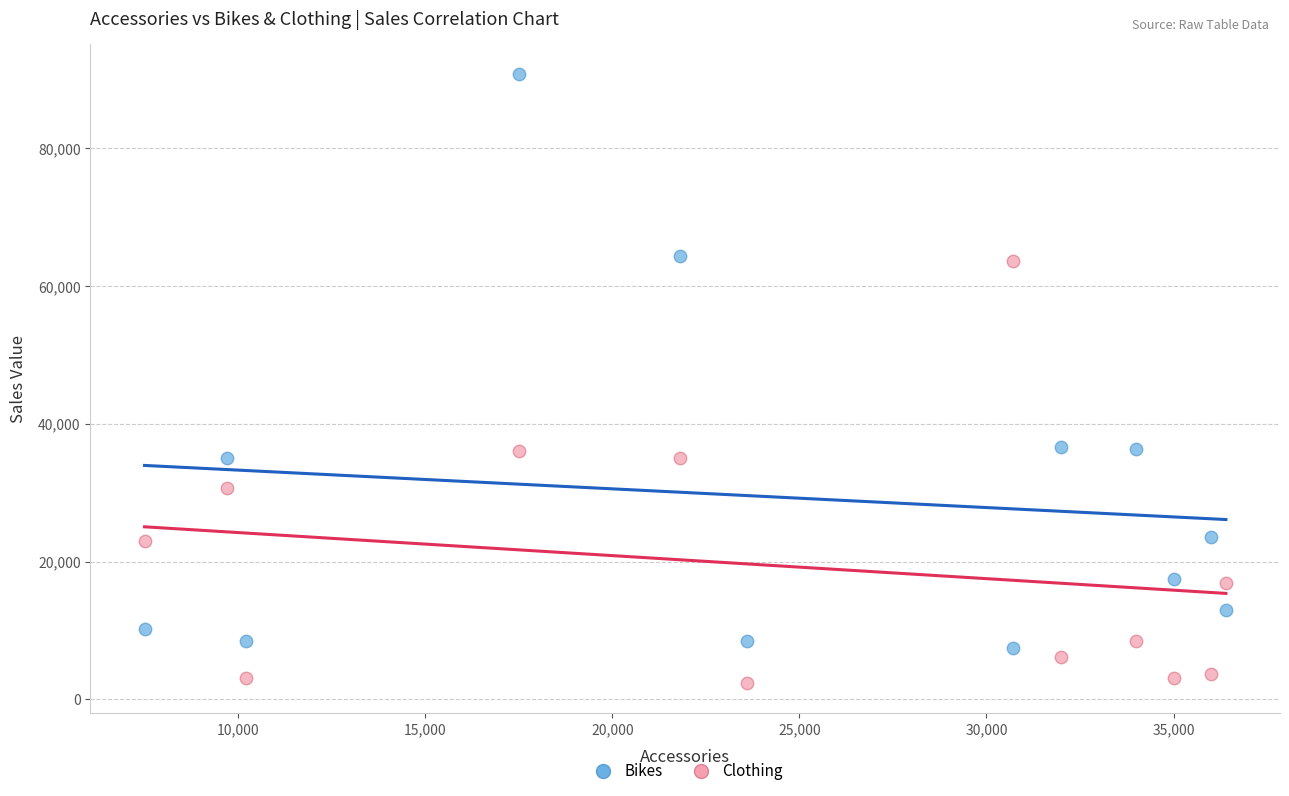

Which series has the widest spread of Y values?

Bikes